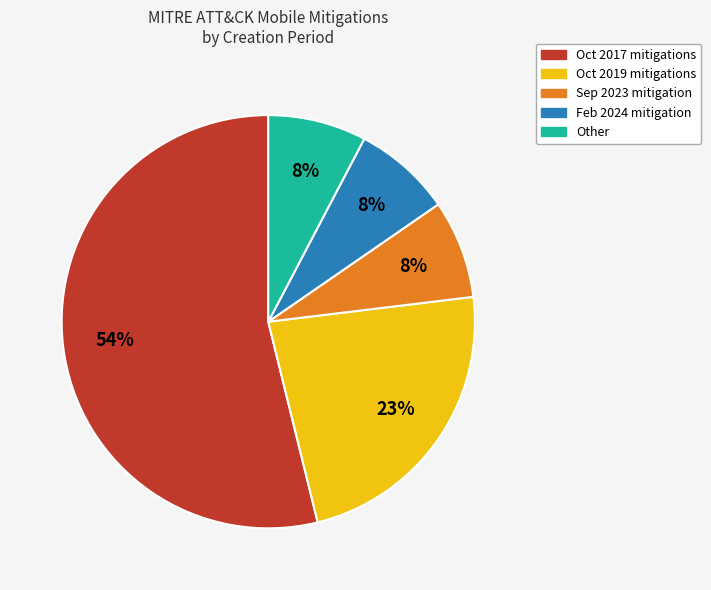

Does any single category account for the majority?

Yes